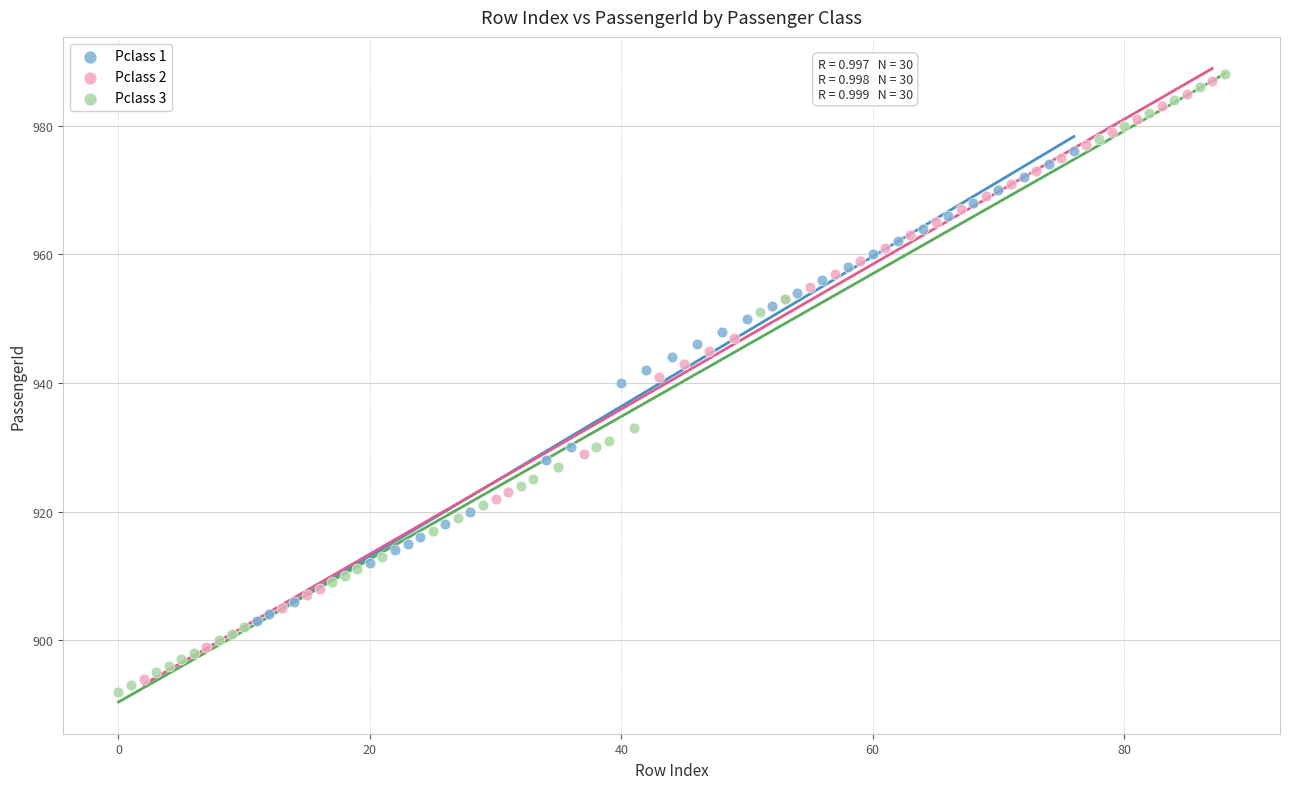

Which series has the widest spread of Y values?

Pclass 3